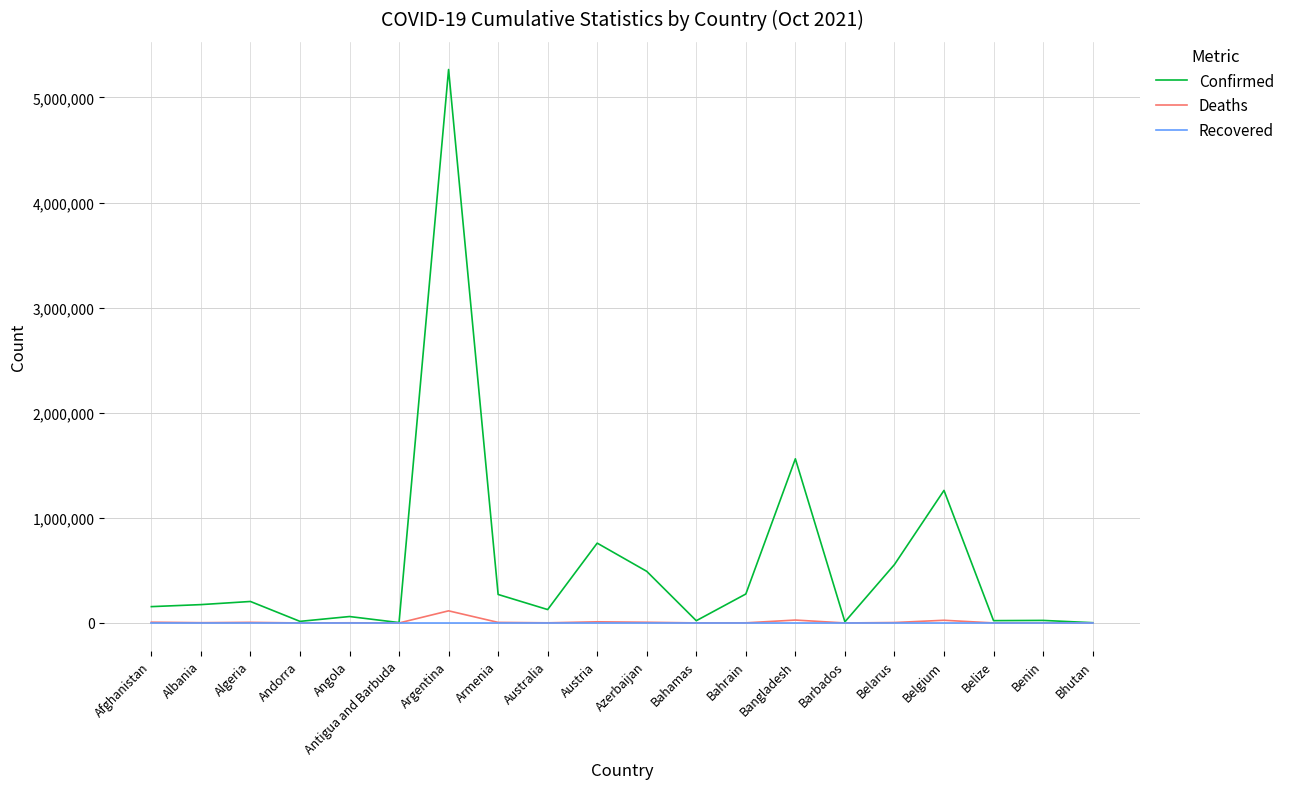

Between Algeria and Azerbaijan, which series saw the biggest shift?

Confirmed